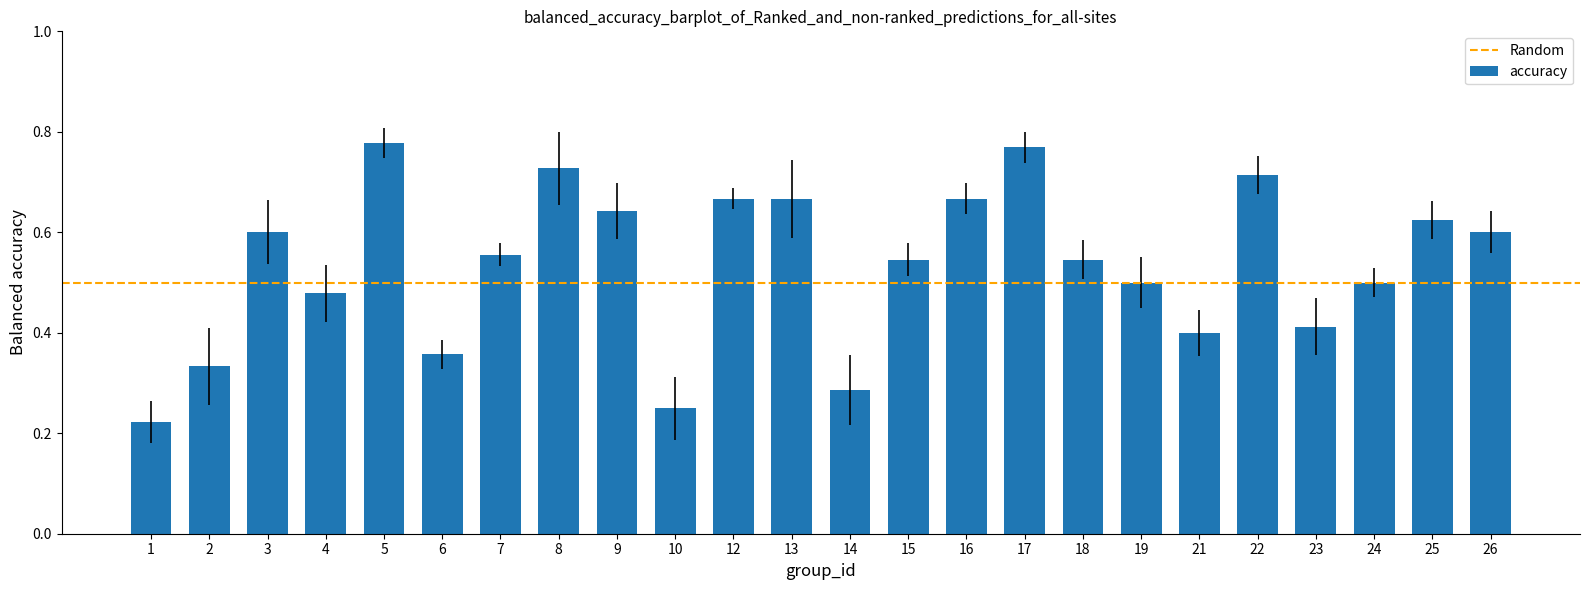

Which category has the highest value across all series?

5